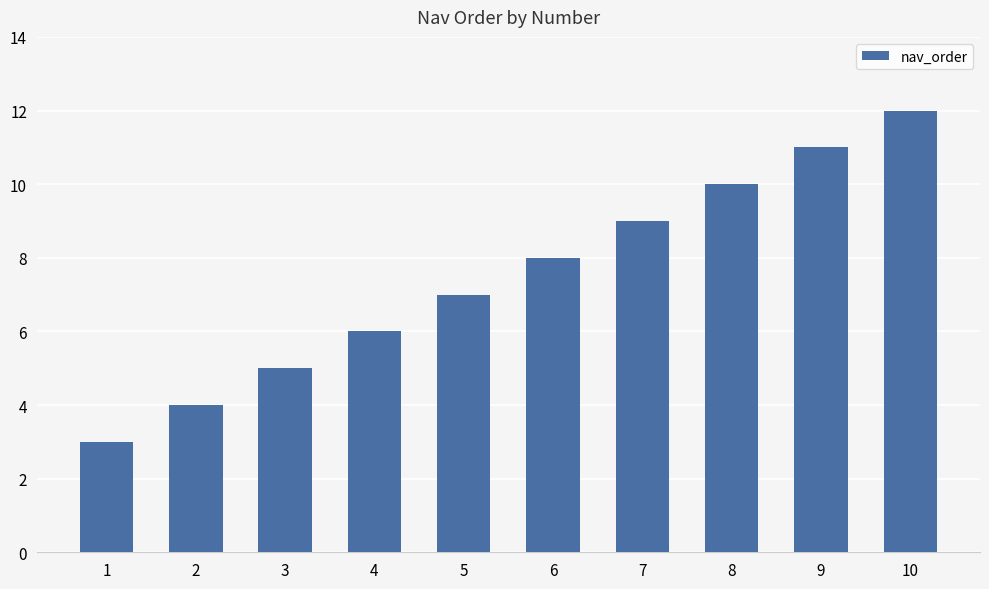

What is the sum of all values?

75